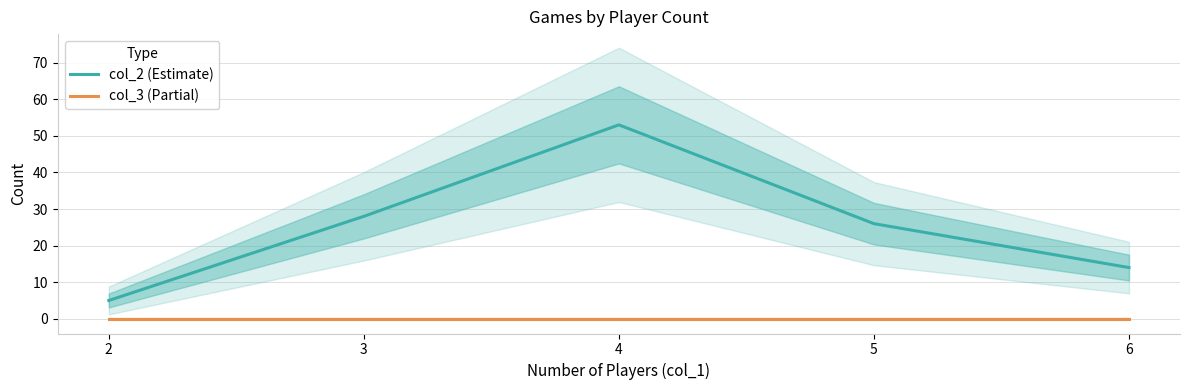

What is the value of the col_2 (Estimate) point at the 1st from the left?

5